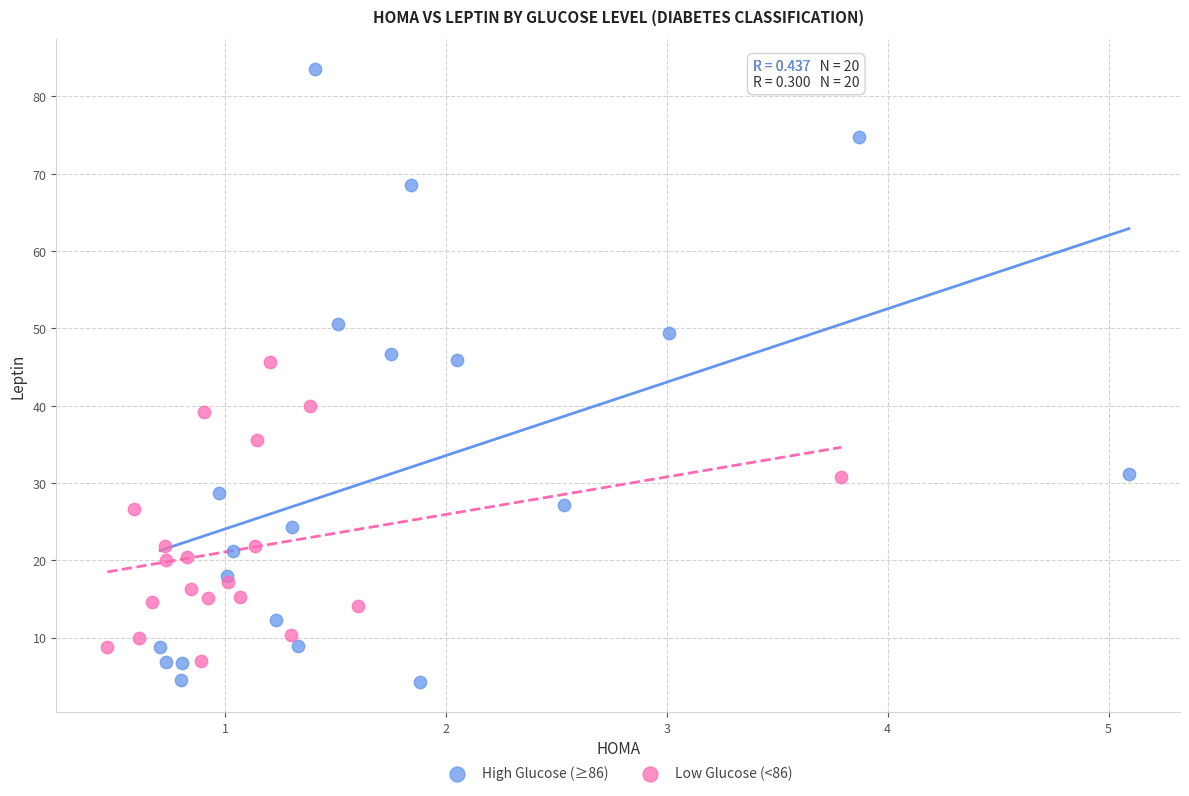

Which series reaches the maximum Y coordinate?

High Glucose (≥86)